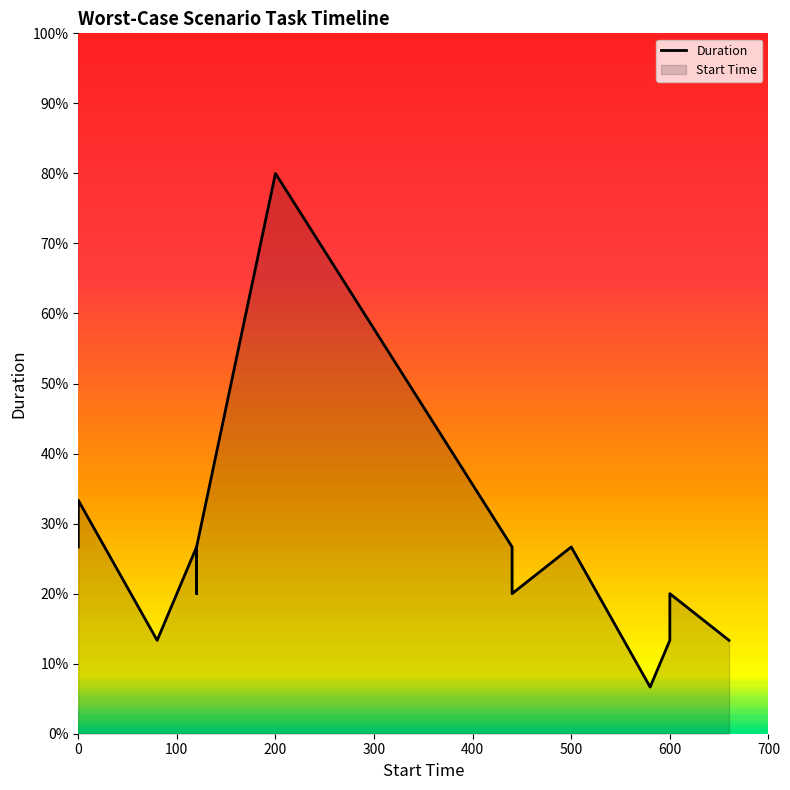

Count the number of categories in the chart.

15